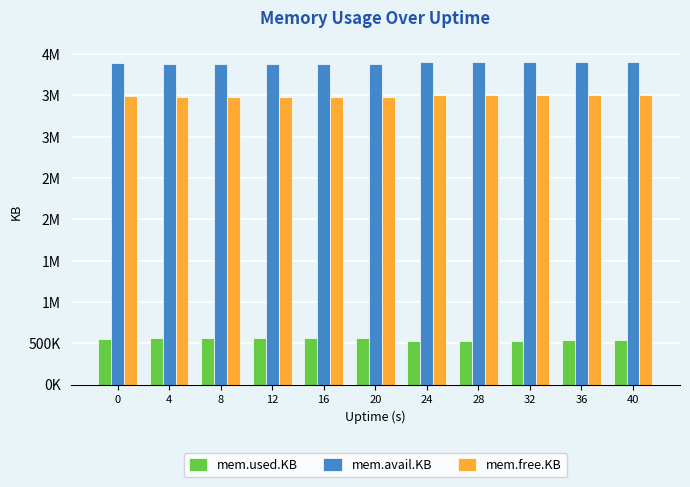

What are all the series names shown in the legend?

mem.used.KB, mem.avail.KB, mem.free.KB